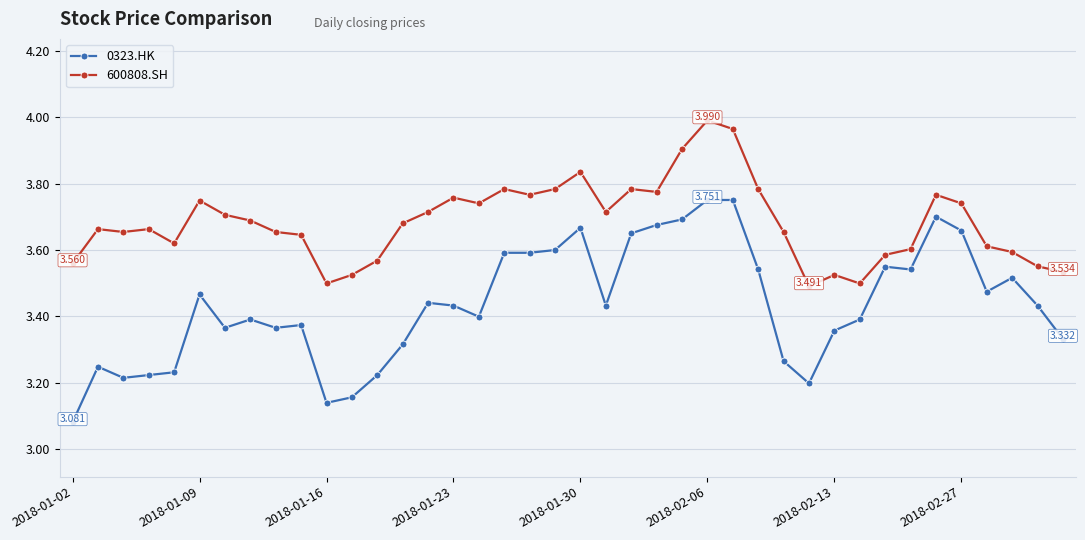

List the series in order of their overall mean, lowest first.

0323.HK, 600808.SH